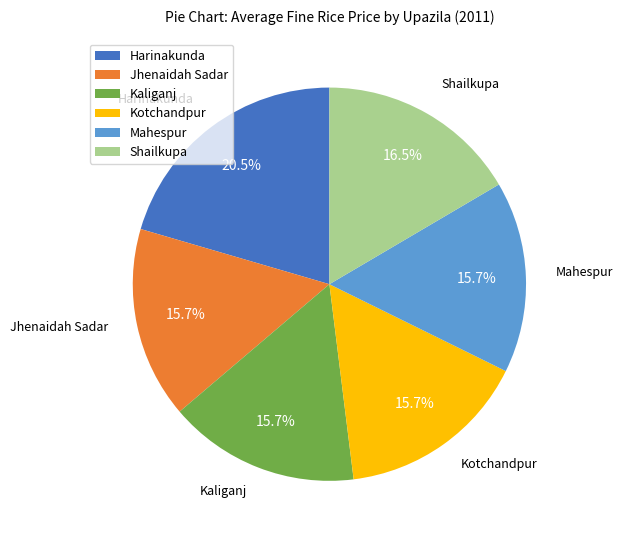

To the nearest percent, what is the average slice percentage?

17%